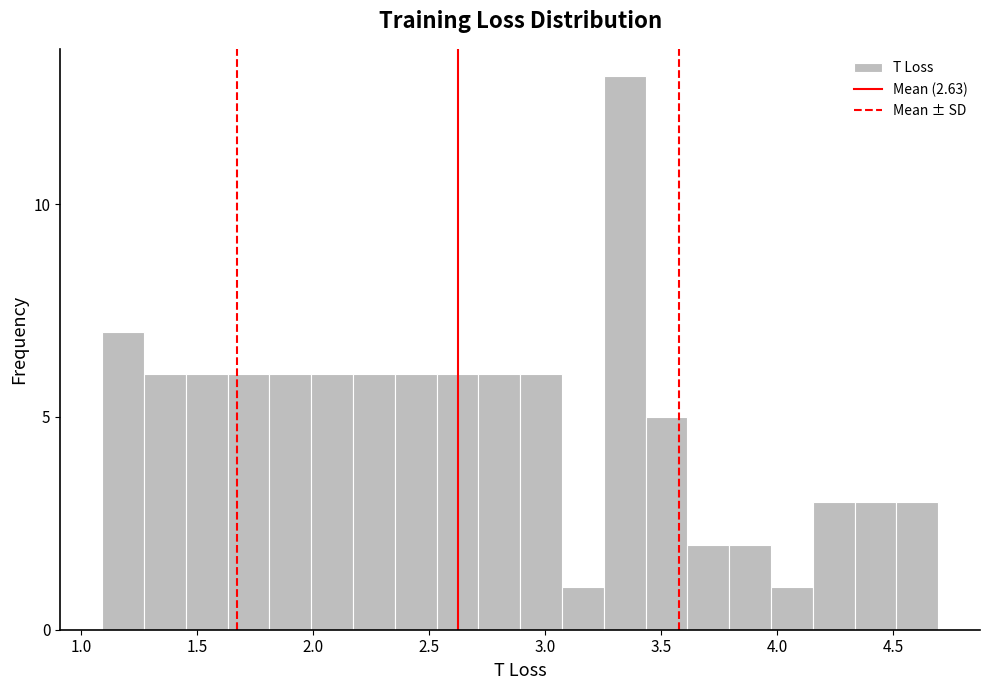

Around what value on the x-axis is the tallest bar? Give the approximate position of its centre, as read against the axis.

3.35